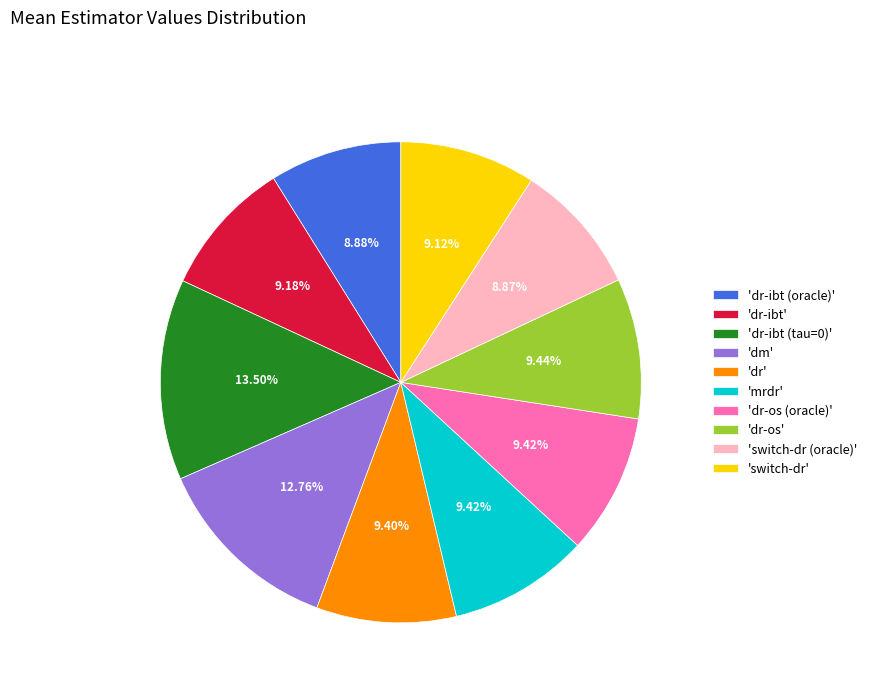

Is the sum of 'mrdr' and 'dr-ibt (tau=0)' greater than half?

No